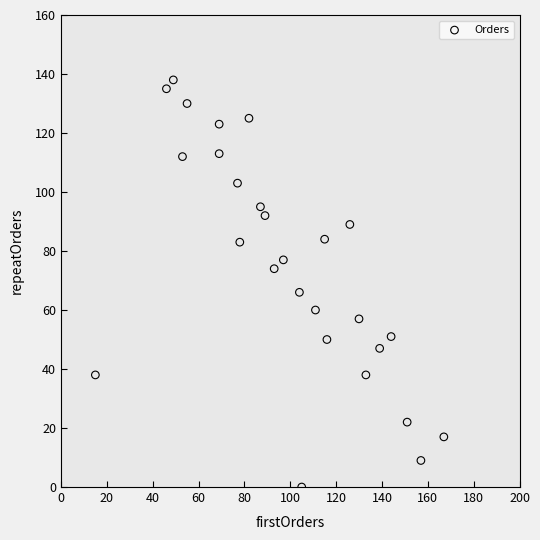

What is the range of X values (max minus min)?

152